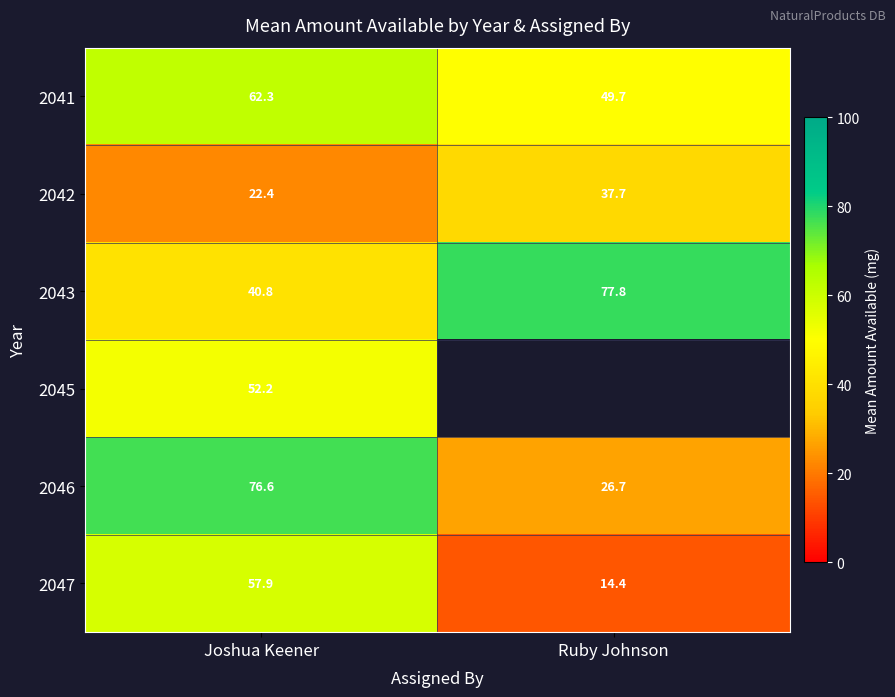

Between Joshua Keener and Ruby Johnson, which is larger?

Joshua Keener